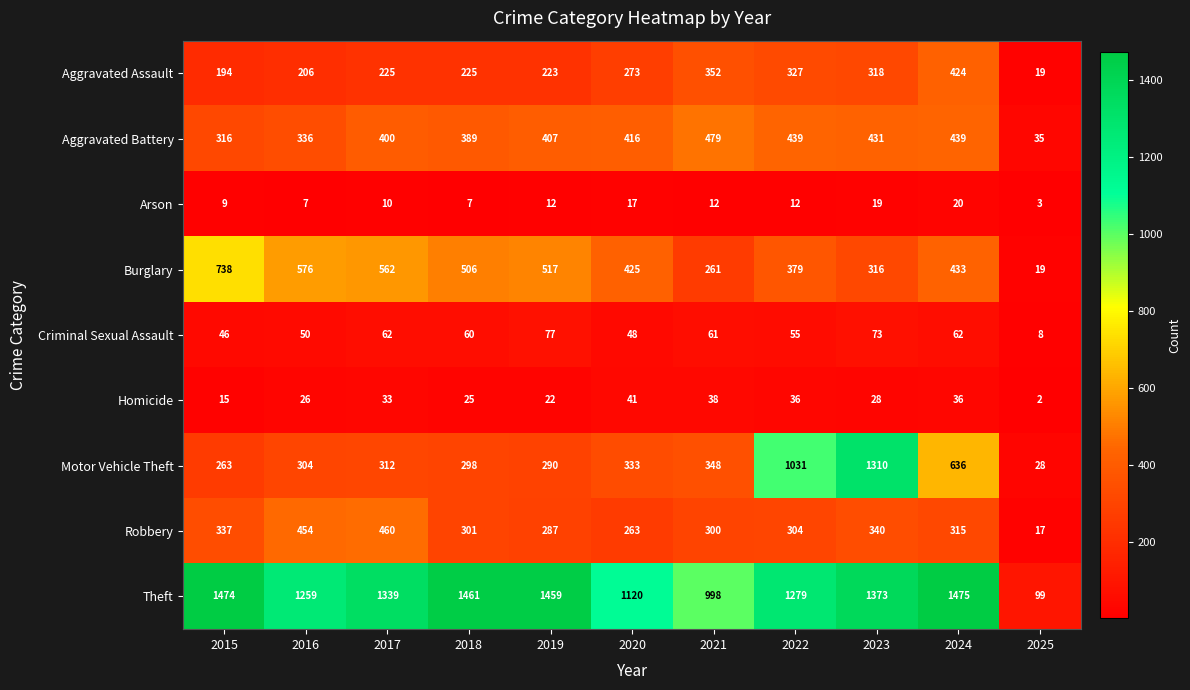

Between 2023 and 2025, which series saw the biggest shift?

Motor Vehicle Theft